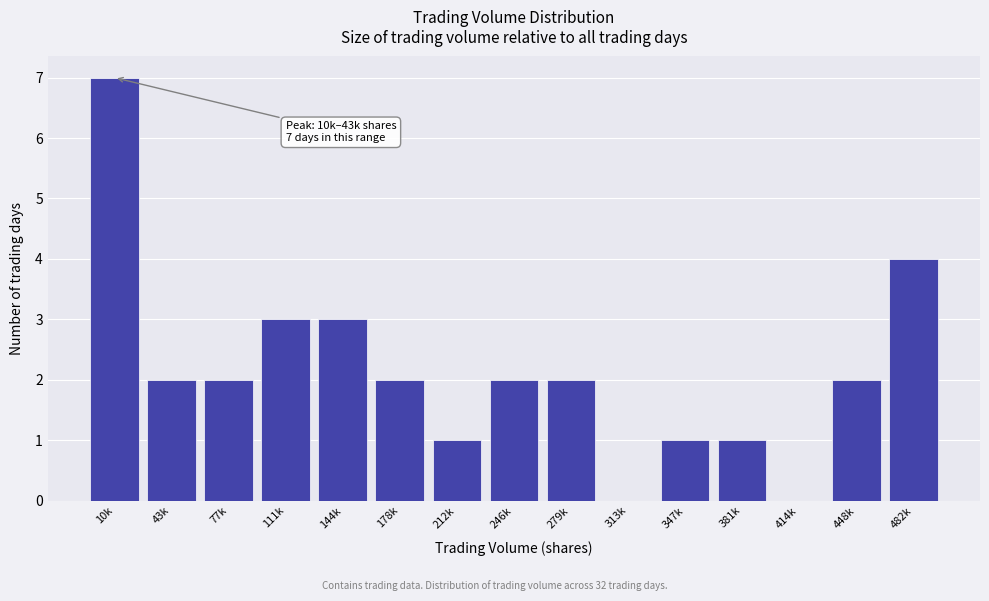

Reading left to right, list all the values displayed in this chart.

10k=7	43k=2	77k=2	111k=3	144k=3	178k=2	212k=1	246k=2	279k=2	313k=0	347k=1	381k=1	414k=0	448k=2	482k=4